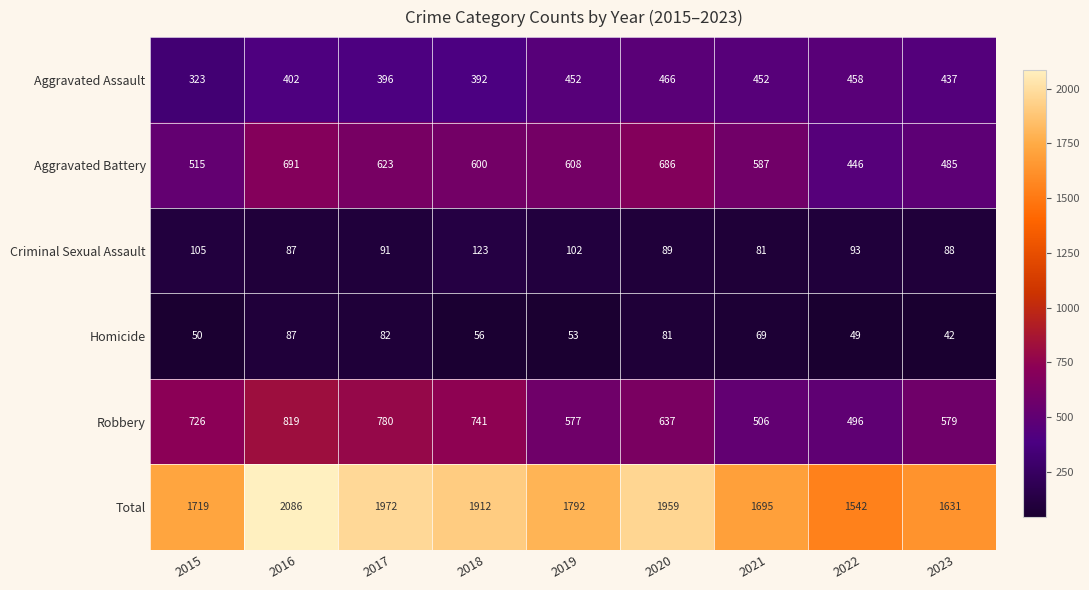

Between 2016 and 2020, which series saw the biggest shift?

Robbery